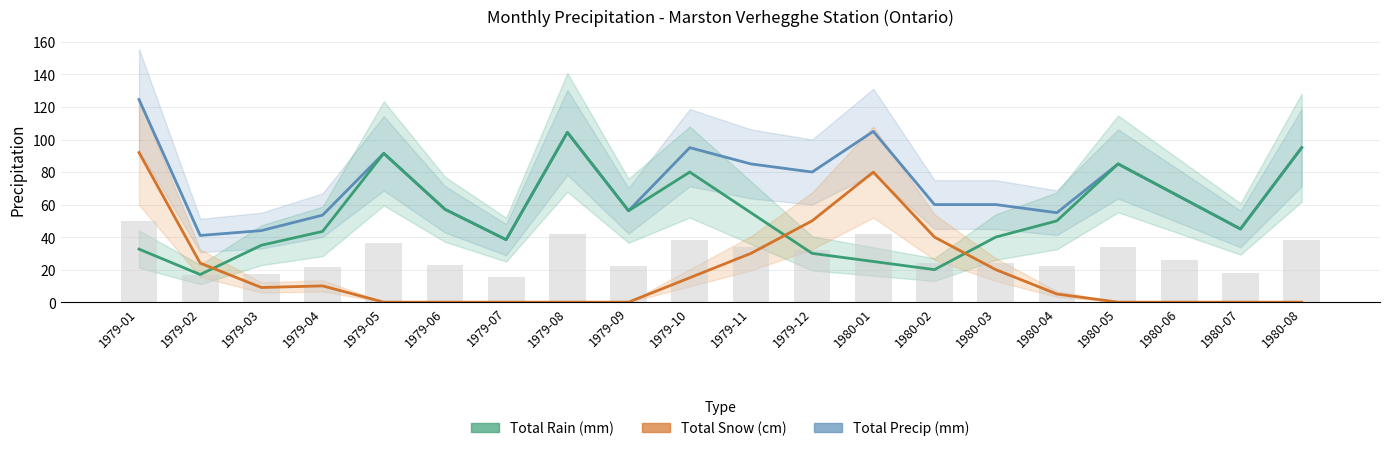

What is the total value across all series at 1979-04?

107.0